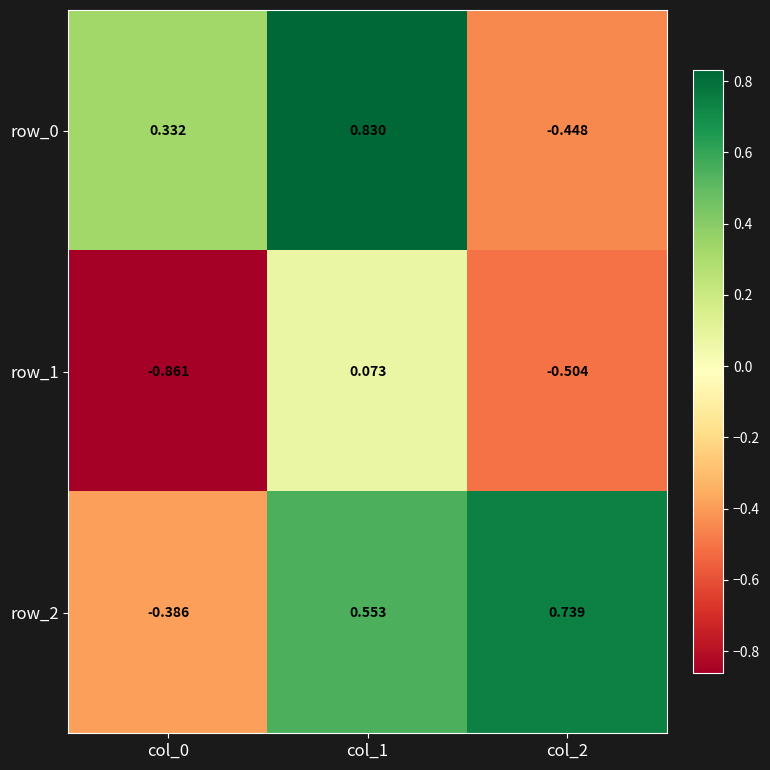

True or false: row_1 has a value of -0.2 at col_0.

False